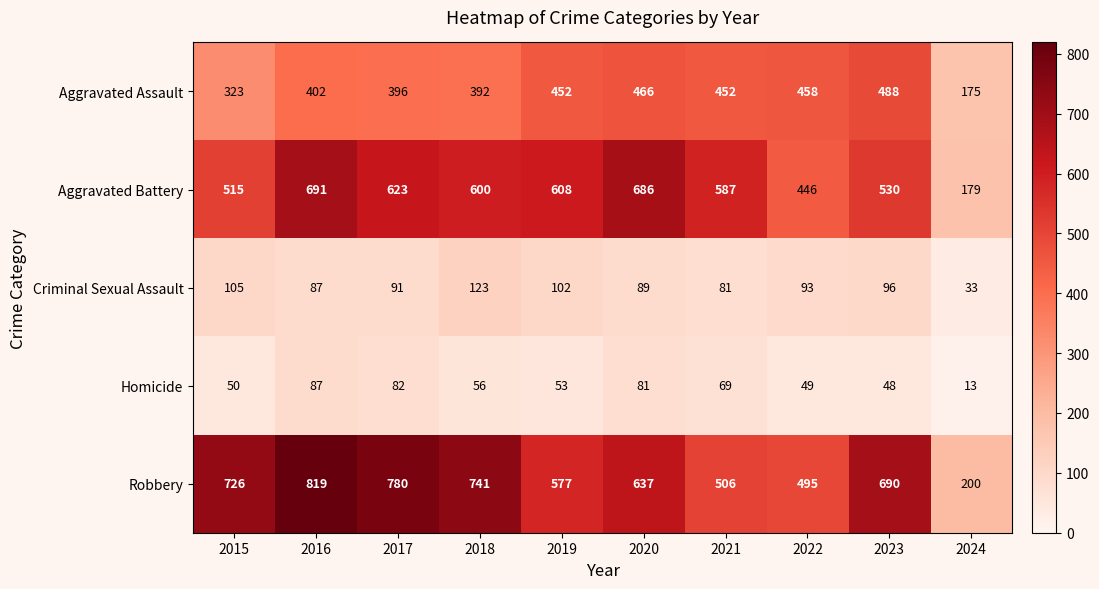

At how many categories does at least one series exceed 101?

10